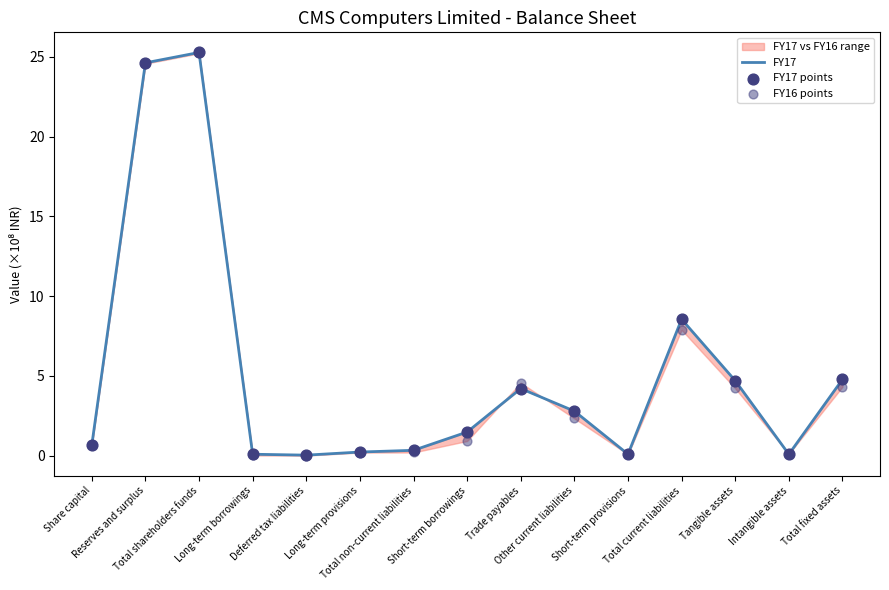

At how many categories does at least one series exceed 20?

2